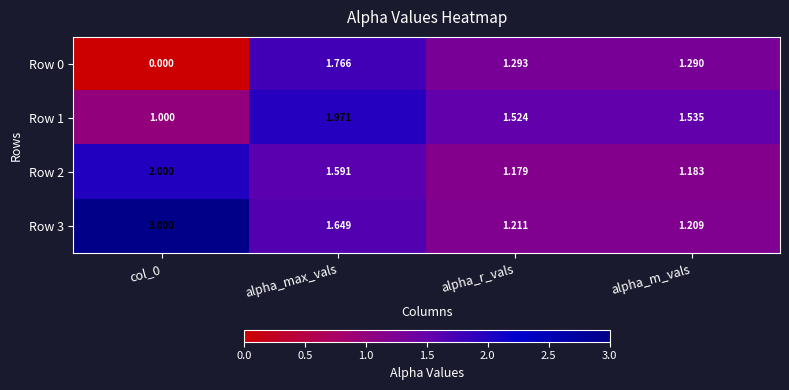

Which category has the highest value across all series?

col_0